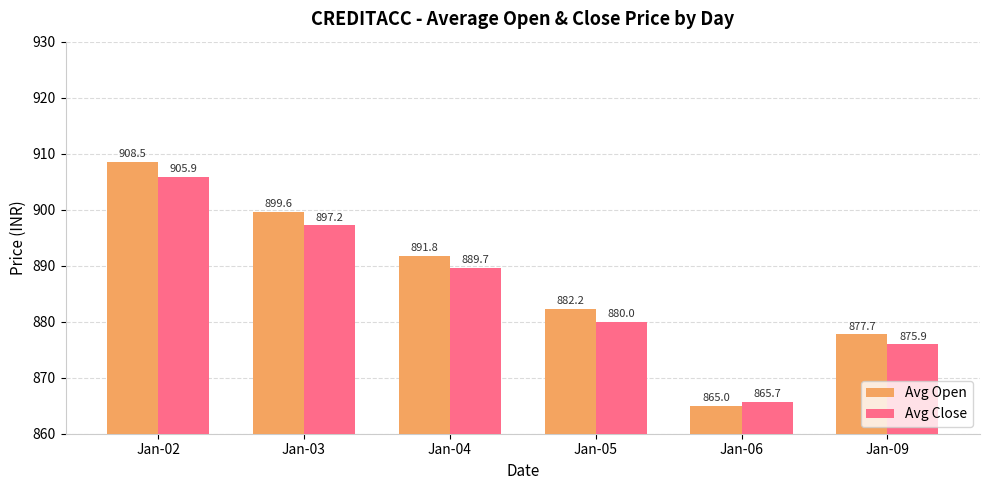

Reading left to right, extract all data points from this chart.

Avg Open: Jan-02=908.5	Jan-03=899.6	Jan-04=891.8	Jan-05=882.2	Jan-06=865.0	Jan-09=877.7
Avg Close: Jan-02=905.9	Jan-03=897.2	Jan-04=889.7	Jan-05=880.0	Jan-06=865.7	Jan-09=875.9